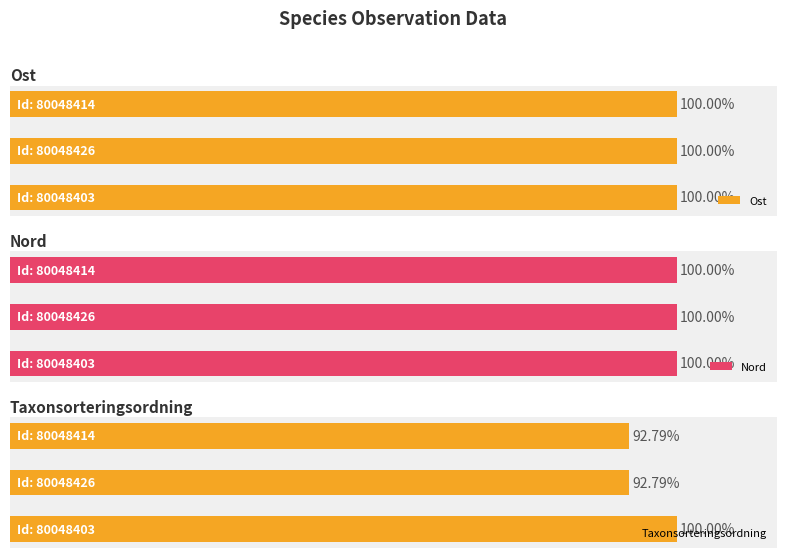

Rank the series at 2 from lowest to highest value.

Taxonsorteringsordning, Nord, Ost